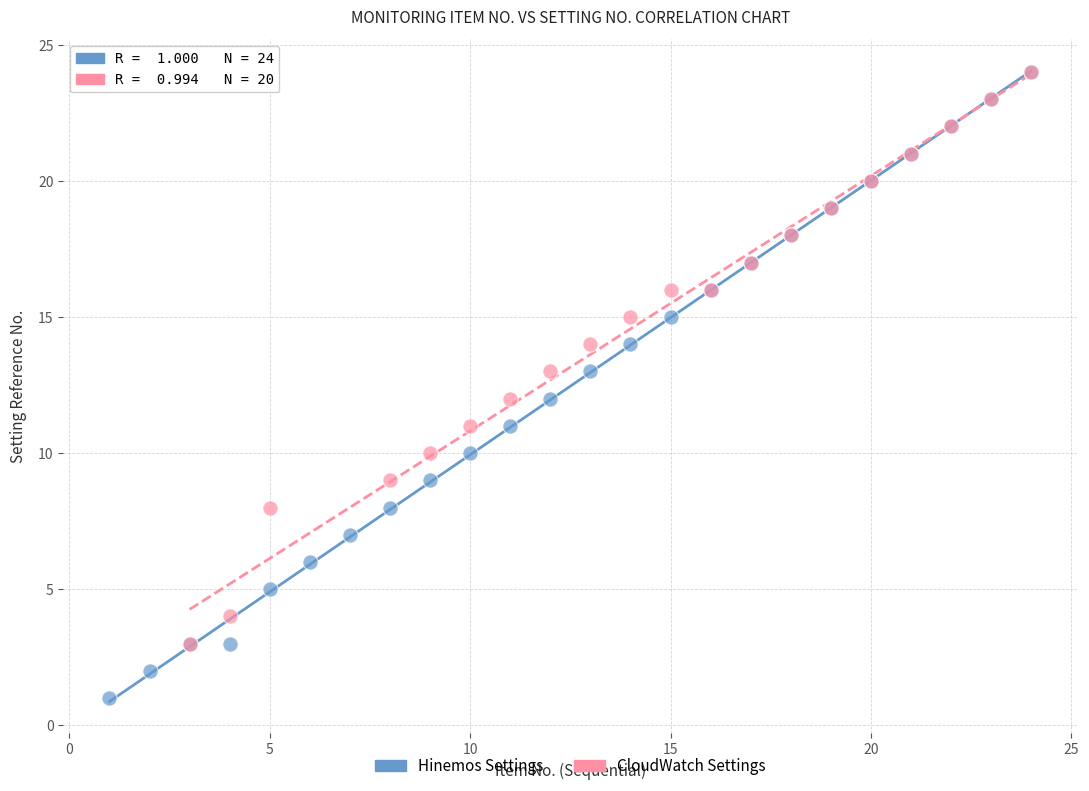

Which series has the widest spread of Y values?

Hinemos Settings